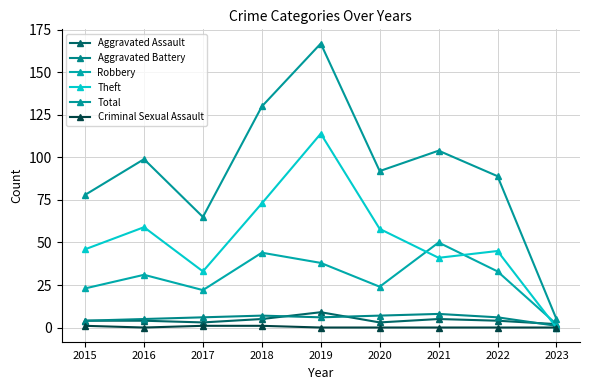

Which category has the highest value across all series?

2019